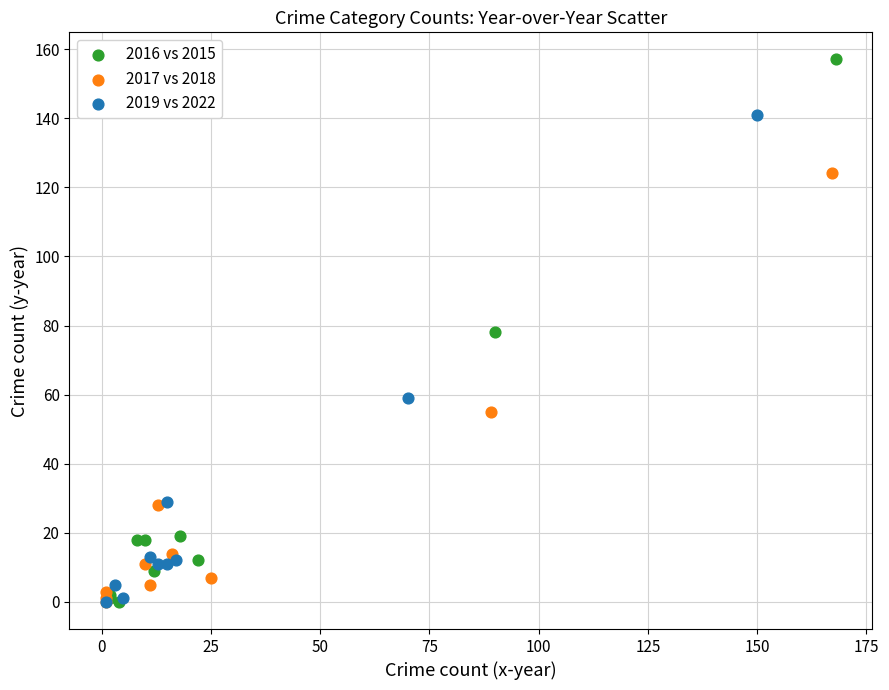

Which series contains the highest Y value?

2016 vs 2015